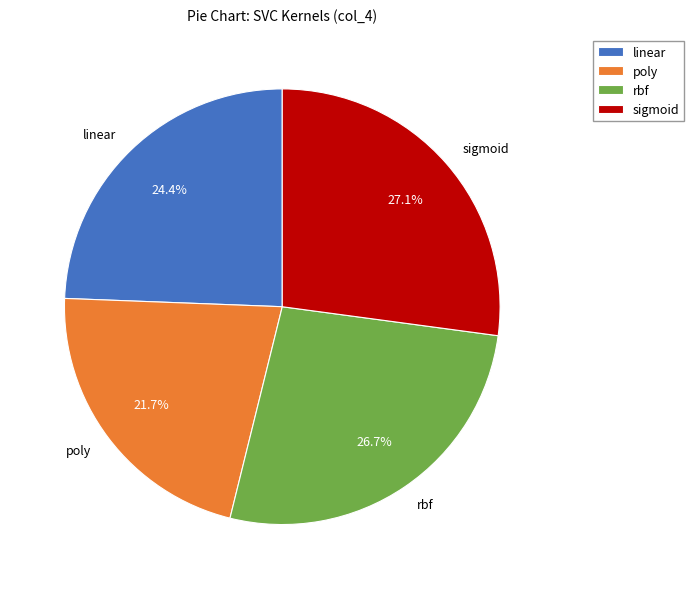

Is there any slice that represents more than half of the pie?

No